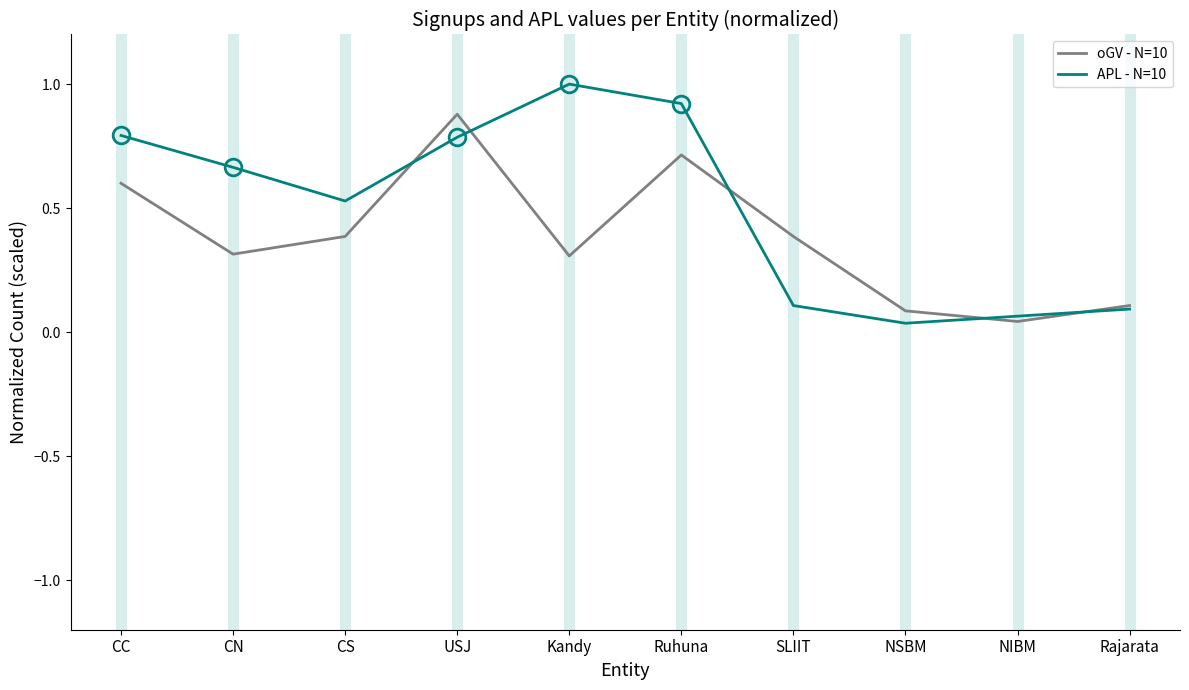

Rank the series by their average value, from highest to lowest.

APL - N=10, oGV - N=10